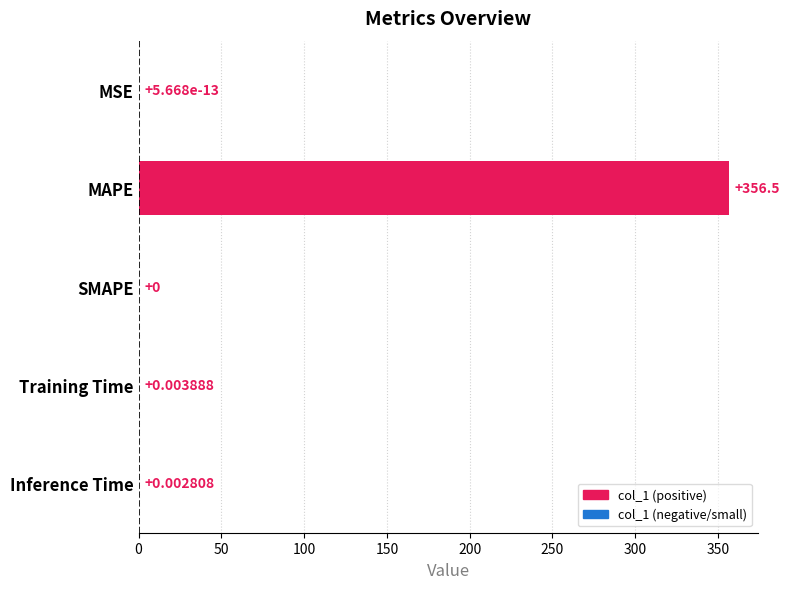

Which has a higher value, SMAPE or Inference Time?

Inference Time